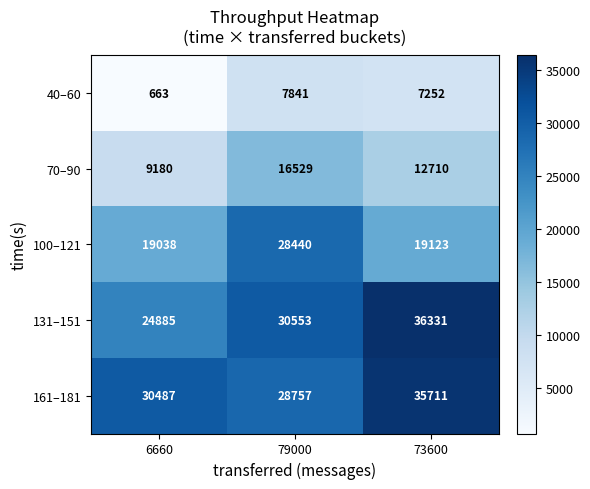

What is the spread (max minus min) of values at 73600?

29079